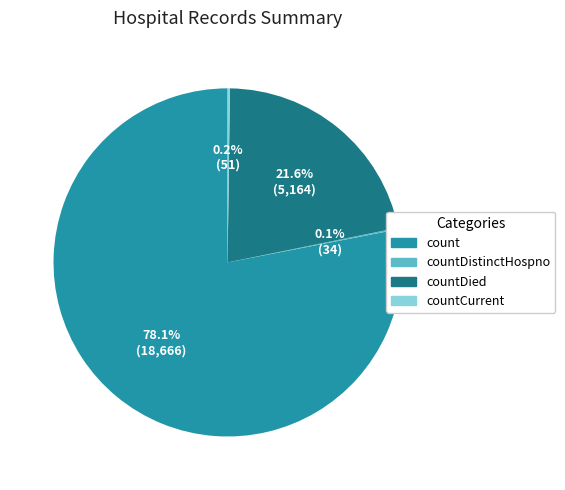

Is there a majority slice in this chart?

Yes